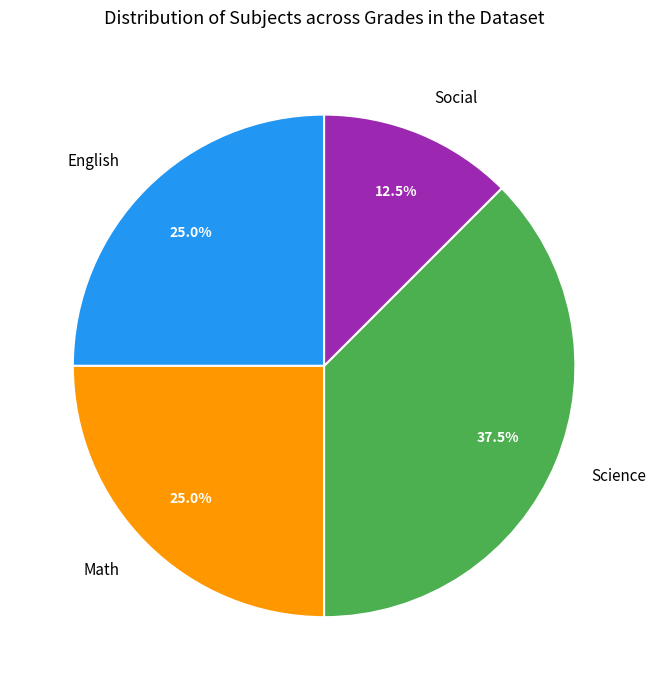

Is there any slice that represents more than half of the pie?

No